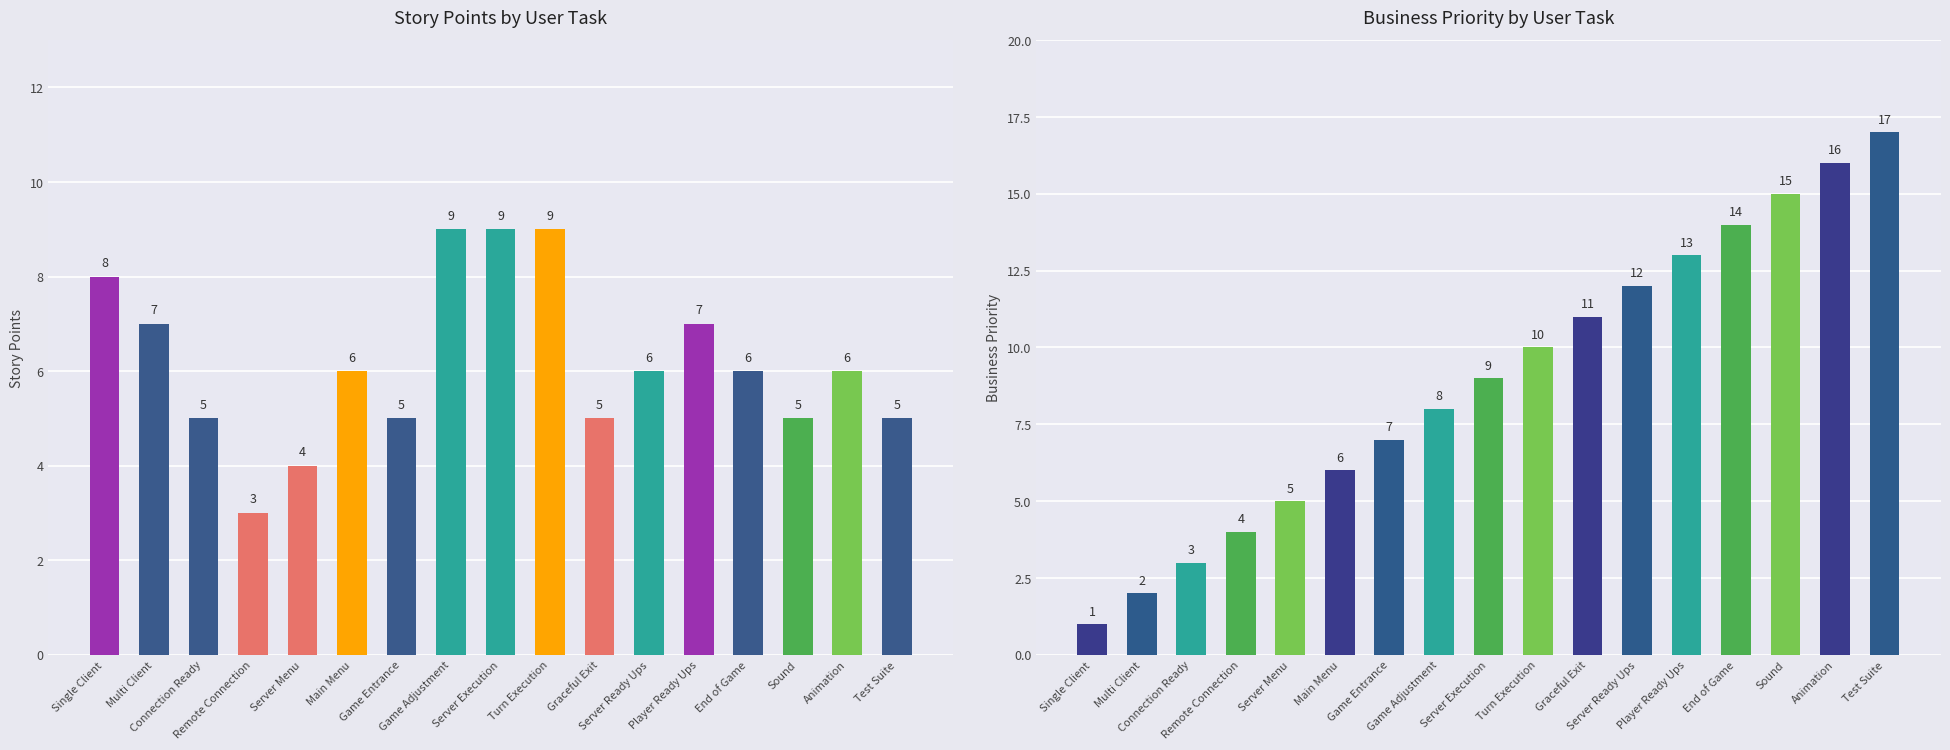

What is the total value across all series at Connection Ready?

8